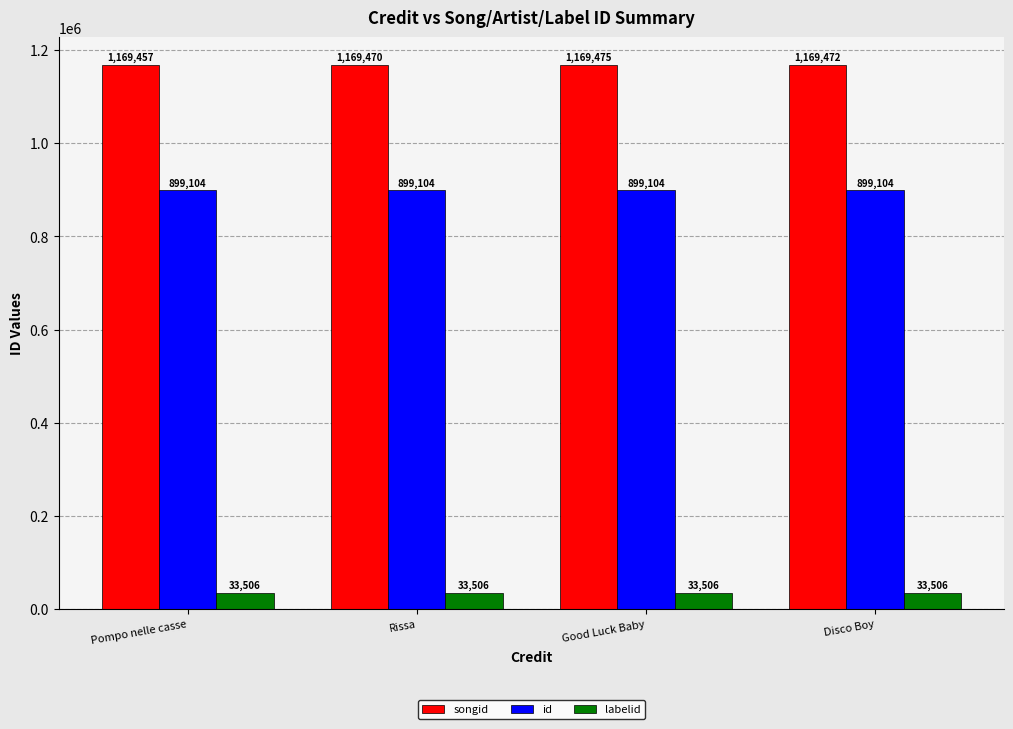

Reading left to right, transcribe all the data shown in this chart.

songid: 1169457	1169470	1169475	1169472
id: 899104	899104	899104	899104
labelid: 33506	33506	33506	33506